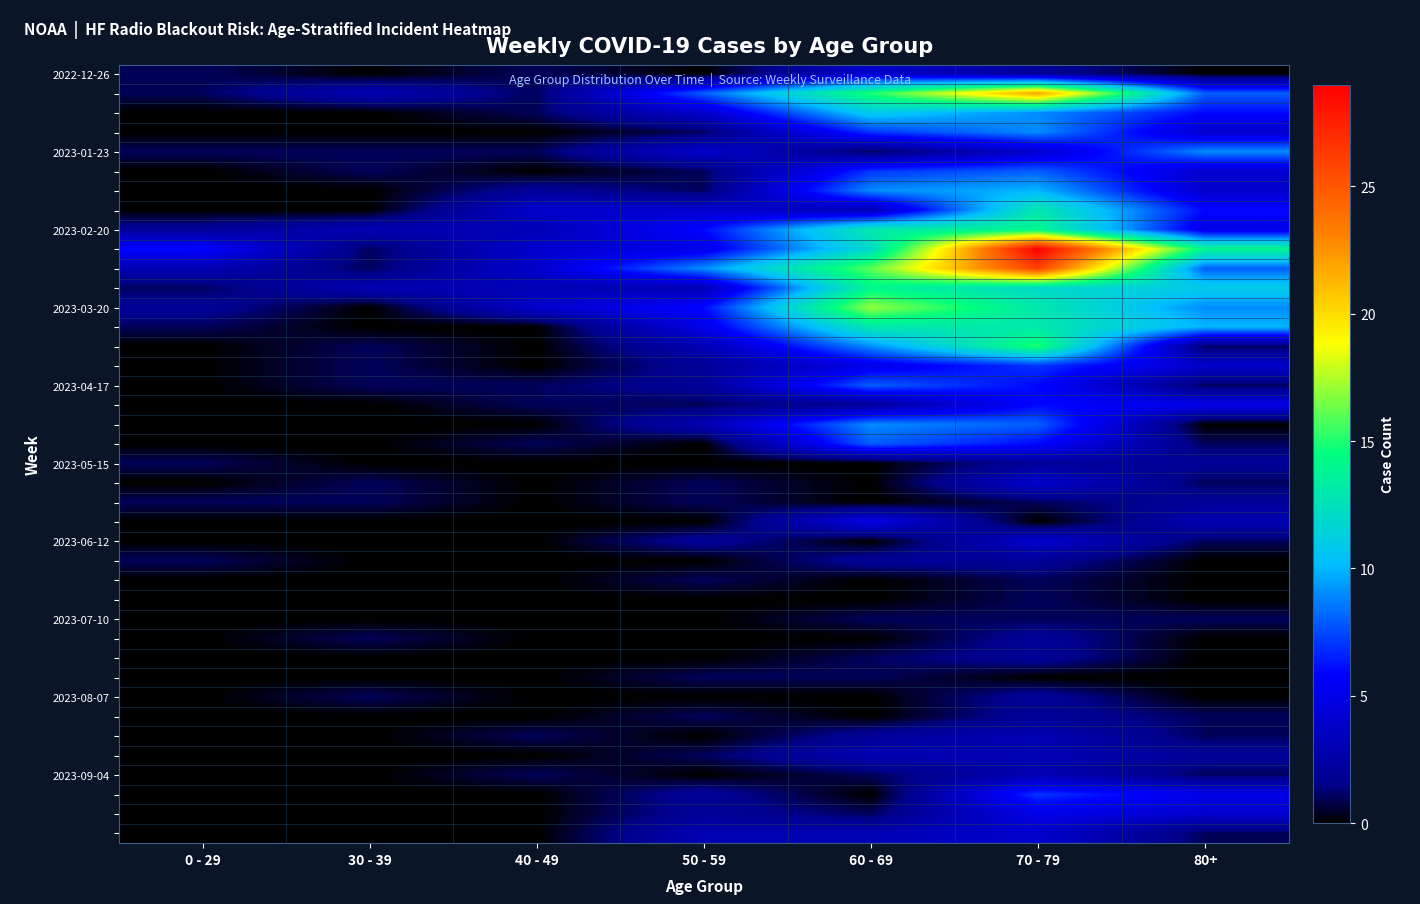

At which category is the sum across all series the highest?

70 - 79